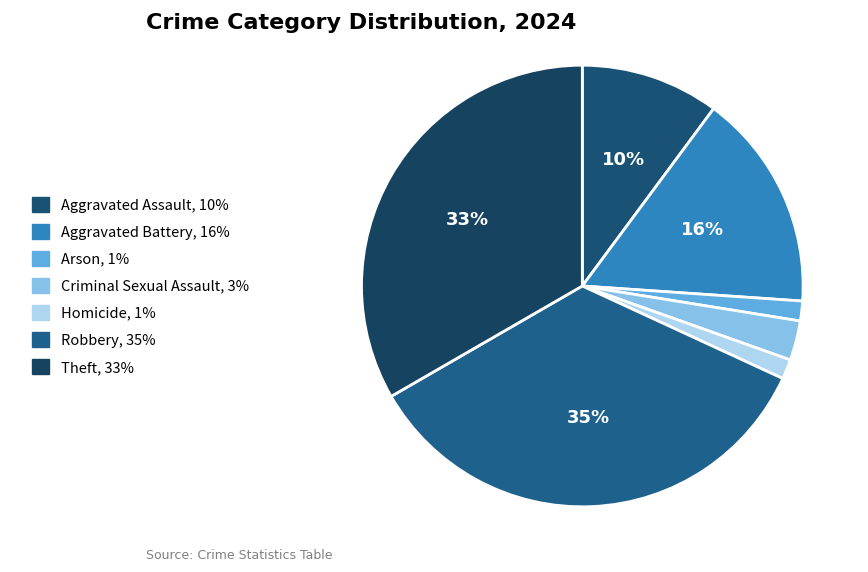

Is there any slice that represents more than half of the pie?

No